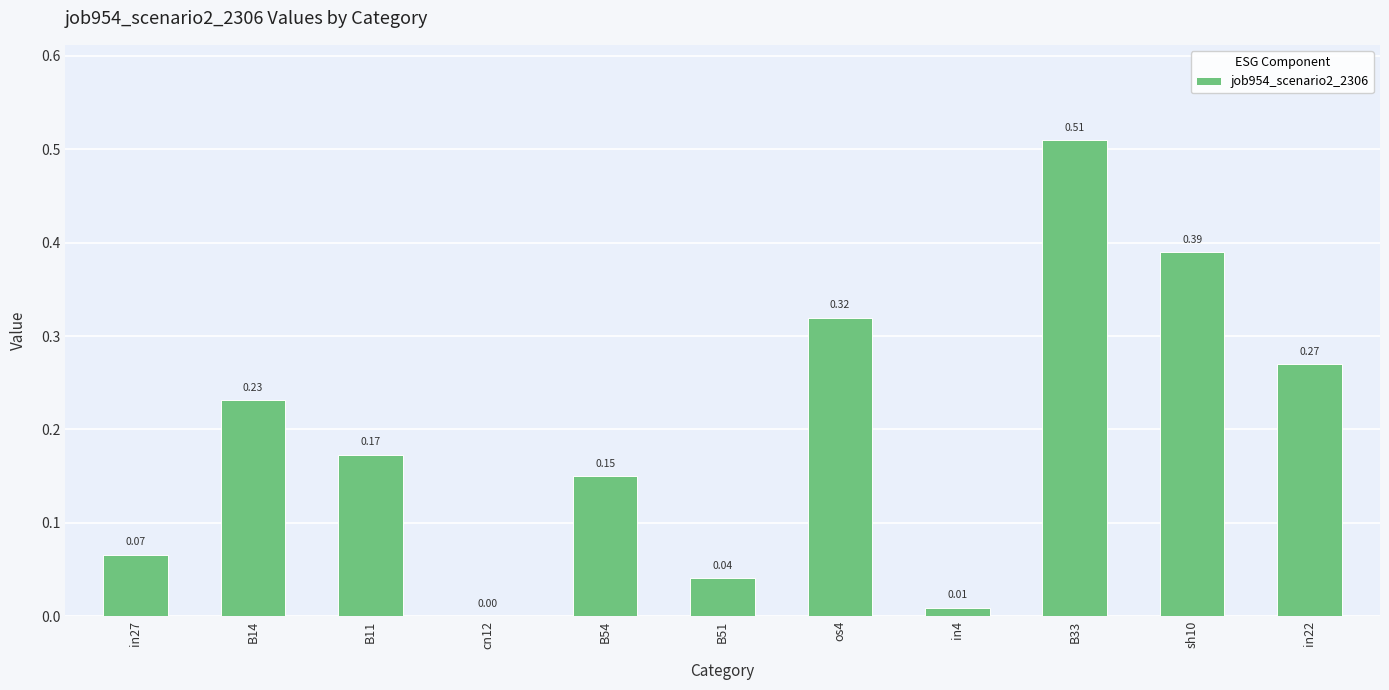

Which has a higher value, os4 or in4?

os4